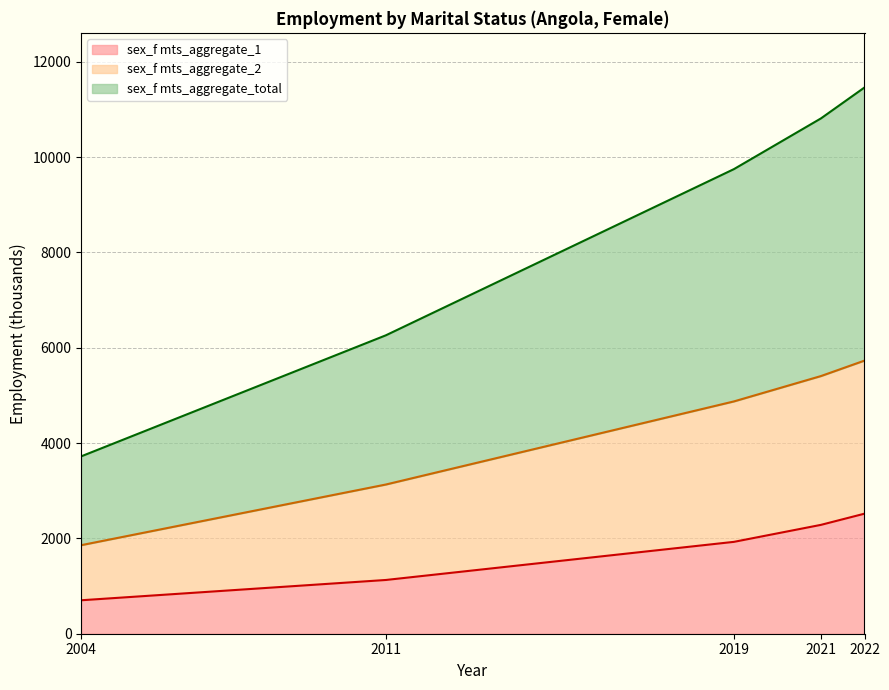

Reading left to right, what are all the values shown in this chart?

sex_f mts_aggregate_1: 2004=702.0	2011=1127.6	2019=1927.5	2021=2284.2	2022=2518.7
sex_f mts_aggregate_2: 2004=1858.0	2011=3130.3	2019=4874.1	2021=5406.2	2022=5730.4
sex_f mts_aggregate_total: 2004=3721.9	2011=6260.9	2019=9748.2	2021=10812.4	2022=11460.8